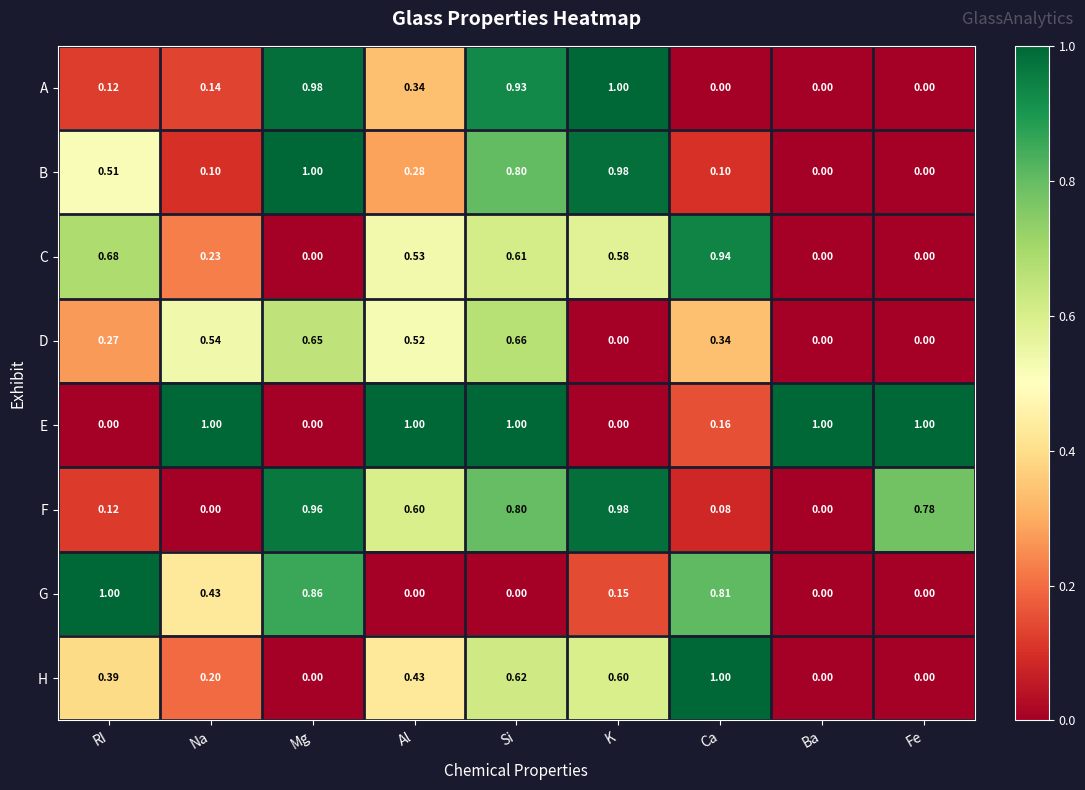

Rank the series at Al from highest to lowest value.

E, F, C, D, H, A, B, G